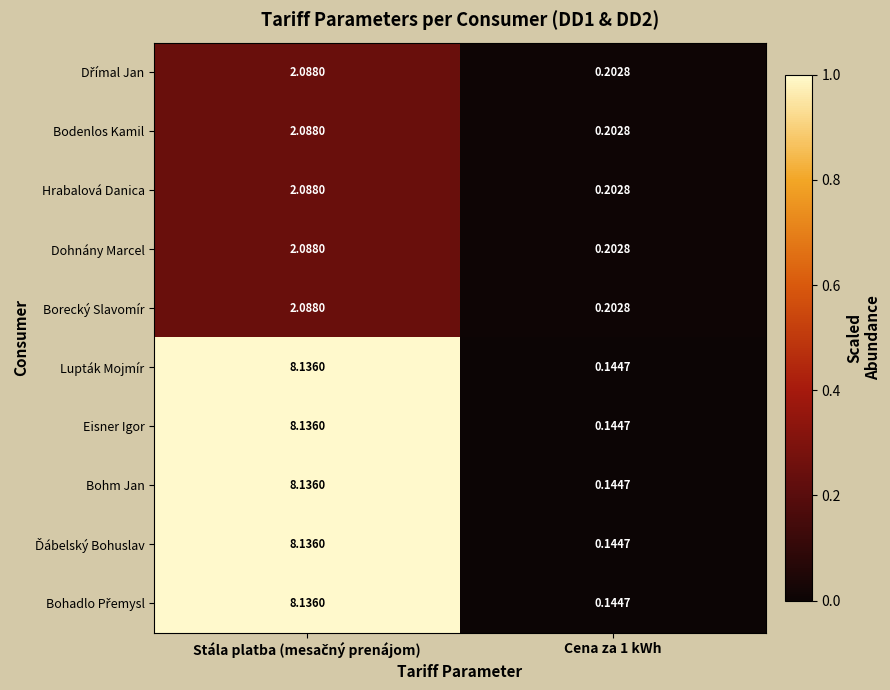

Count the number of categories in the chart.

2